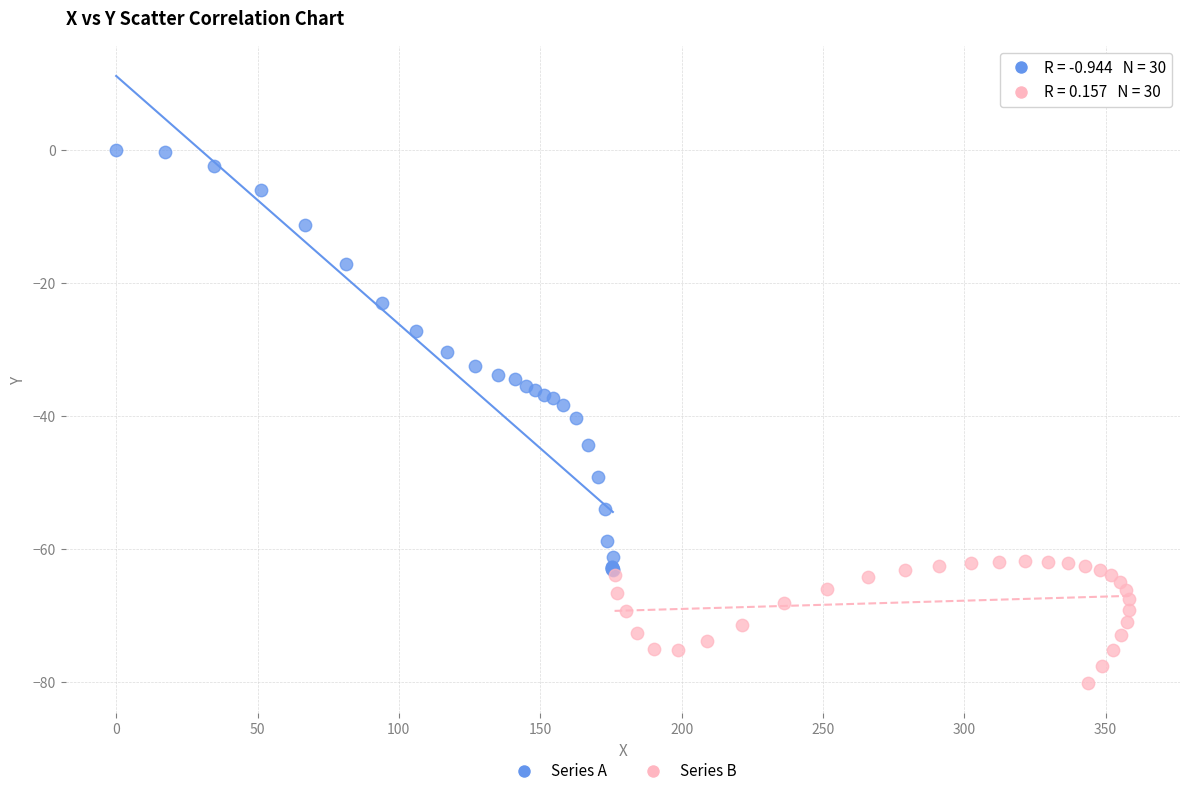

Which series has the largest Y range (max minus min)?

Series A